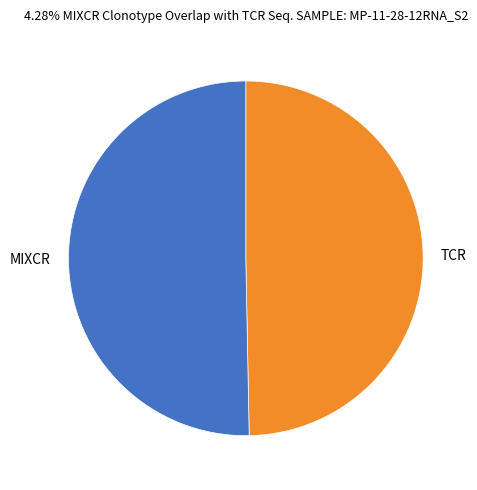

Combined, do TCR and MIXCR account for over 50%?

Yes